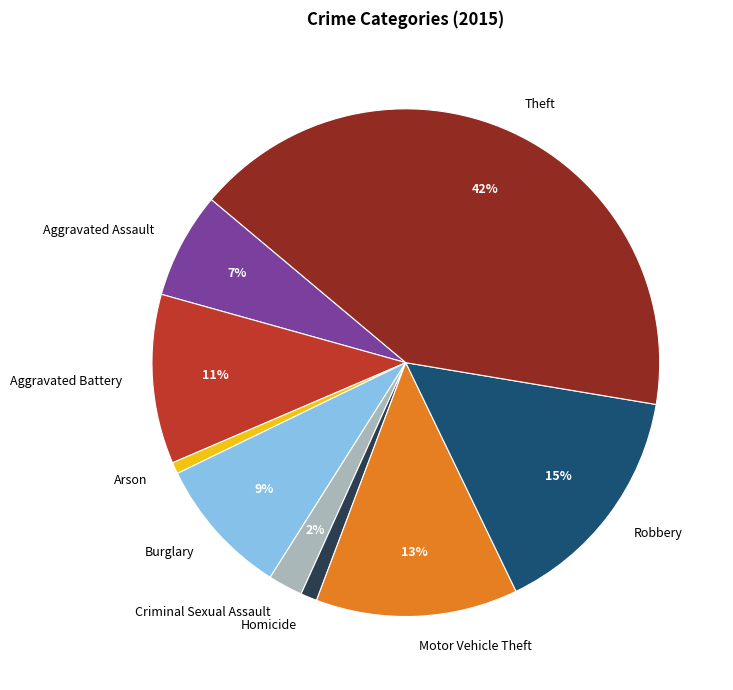

Which has a higher value, Aggravated Battery or Burglary?

Aggravated Battery